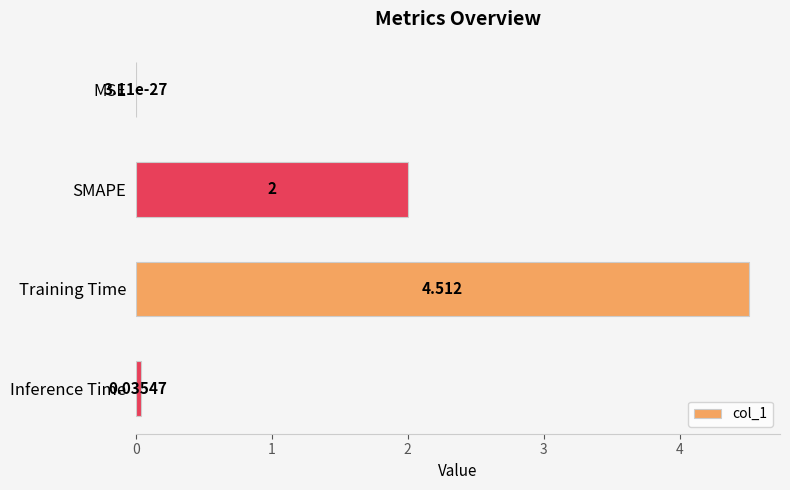

How many data points does each series have?

4